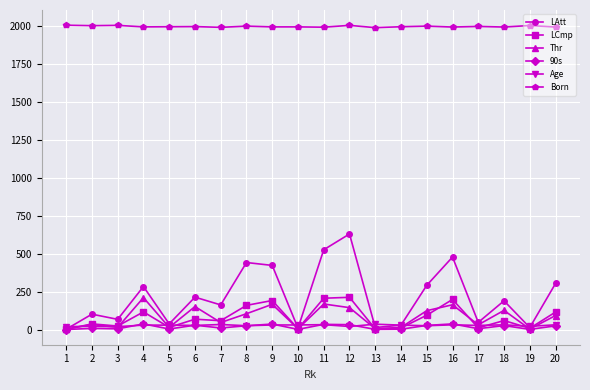

The value of LCmp at 9 is 191.0. True or false?

True